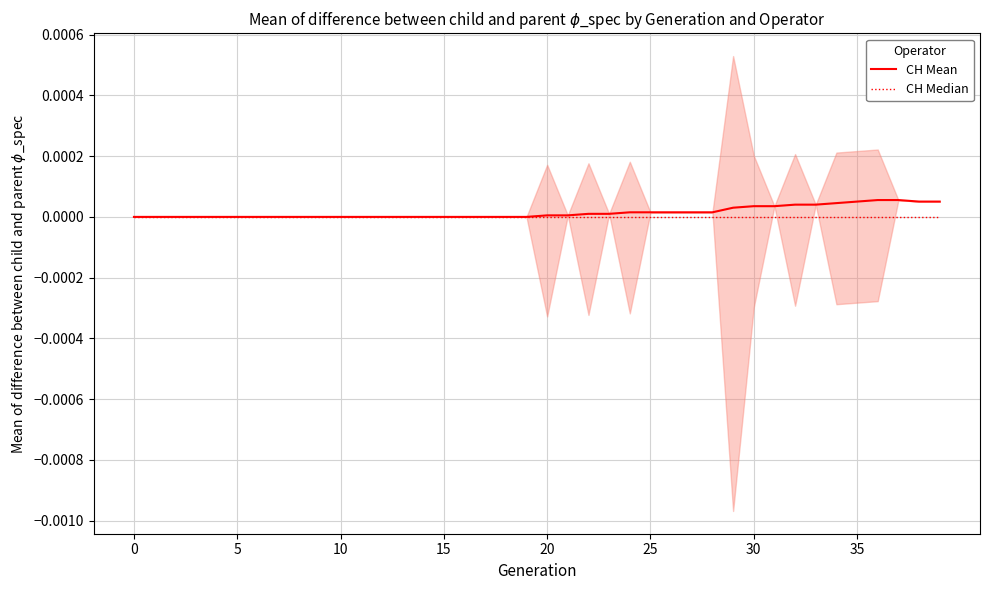

True or false: CH Mean and CH Median intersect in this chart.

False